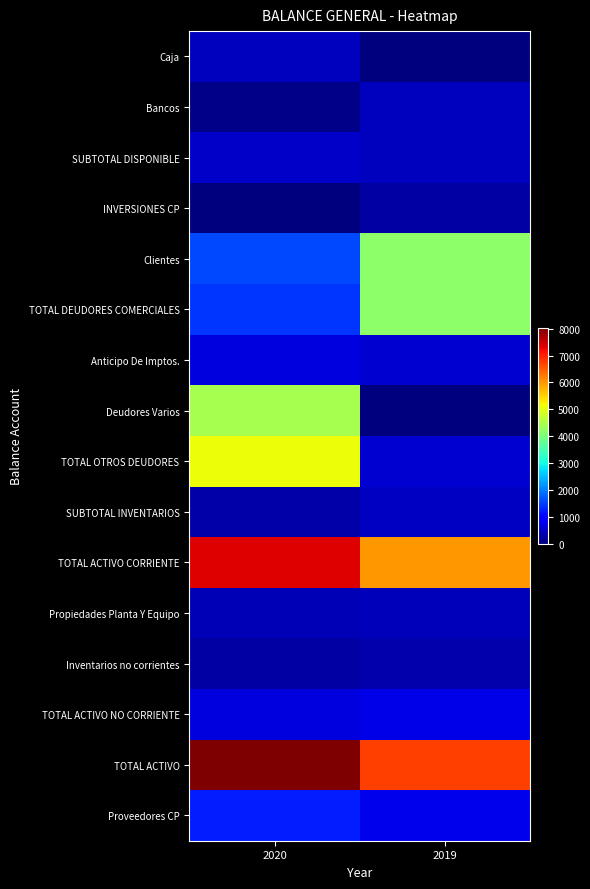

Reading left to right, what are all the values shown in this chart?

Caja: 2020=443.3	2019=0.0
Bancos: 2020=87.6	2019=462.8
SUBTOTAL DISPONIBLE: 2020=530.9	2019=462.8
INVERSIONES CP: 2020=0.0	2019=260.2
Clientes: 2020=1584.2	2019=4195.1
TOTAL DEUDORES COMERCIALES: 2020=1417.7	2019=4195.1
Anticipo De Imptos.: 2020=674.6	2019=590.4
Deudores Varios: 2020=4437.9	2019=0.0
TOTAL OTROS DEUDORES: 2020=5112.6	2019=590.4
SUBTOTAL INVENTARIOS: 2020=293.9	2019=491.2
TOTAL ACTIVO CORRIENTE: 2020=7355.0	2019=5999.7
Propiedades Planta Y Equipo: 2020=391.6	2019=412.8
Inventarios no corrientes: 2020=270.5	2019=326.5
TOTAL ACTIVO NO CORRIENTE: 2020=662.1	2019=739.3
TOTAL ACTIVO: 2020=8017.1	2019=6739.0
Proveedores CP: 2020=1243.5	2019=776.2